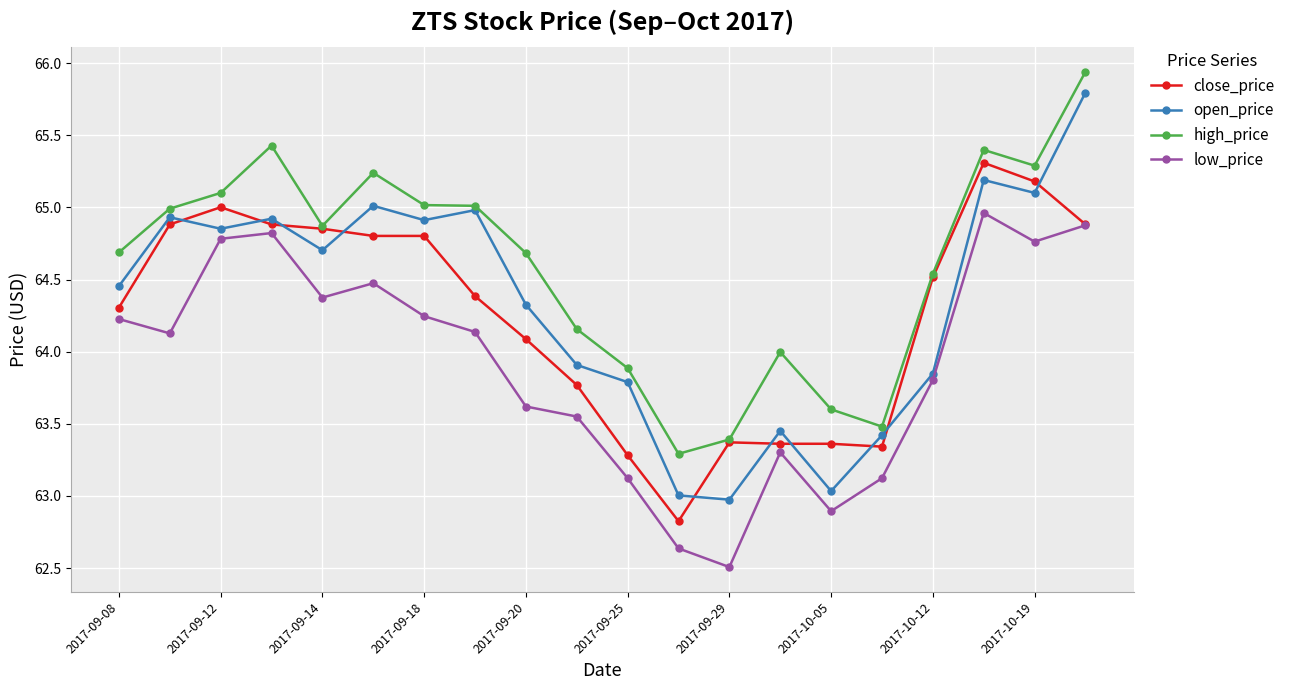

At how many categories does at least one series exceed 62?

20